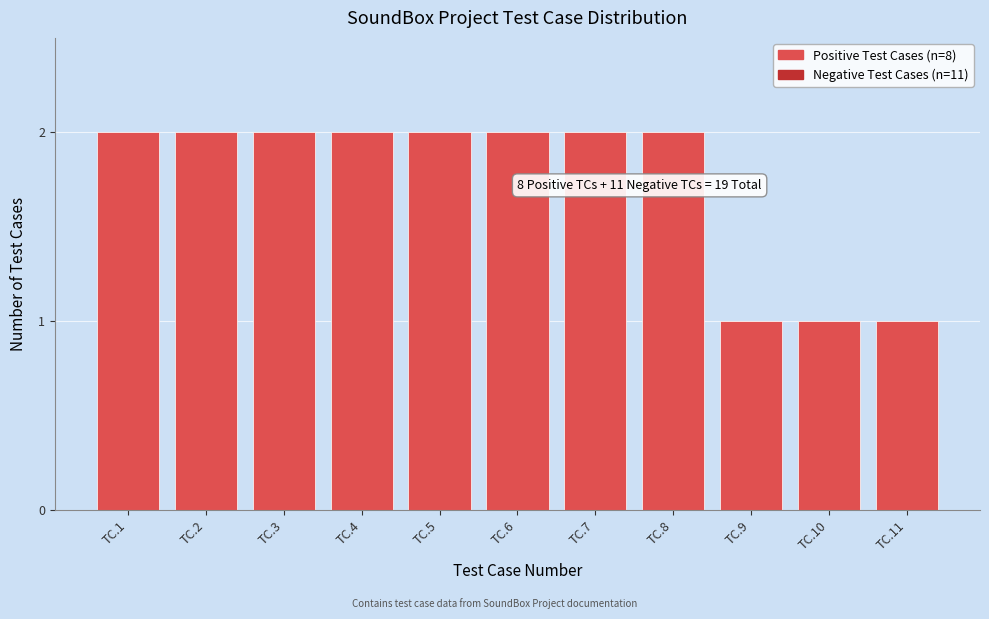

Reading right to left, what are all the values shown in this chart?

1	1	1	2	2	2	2	2	2	2	2